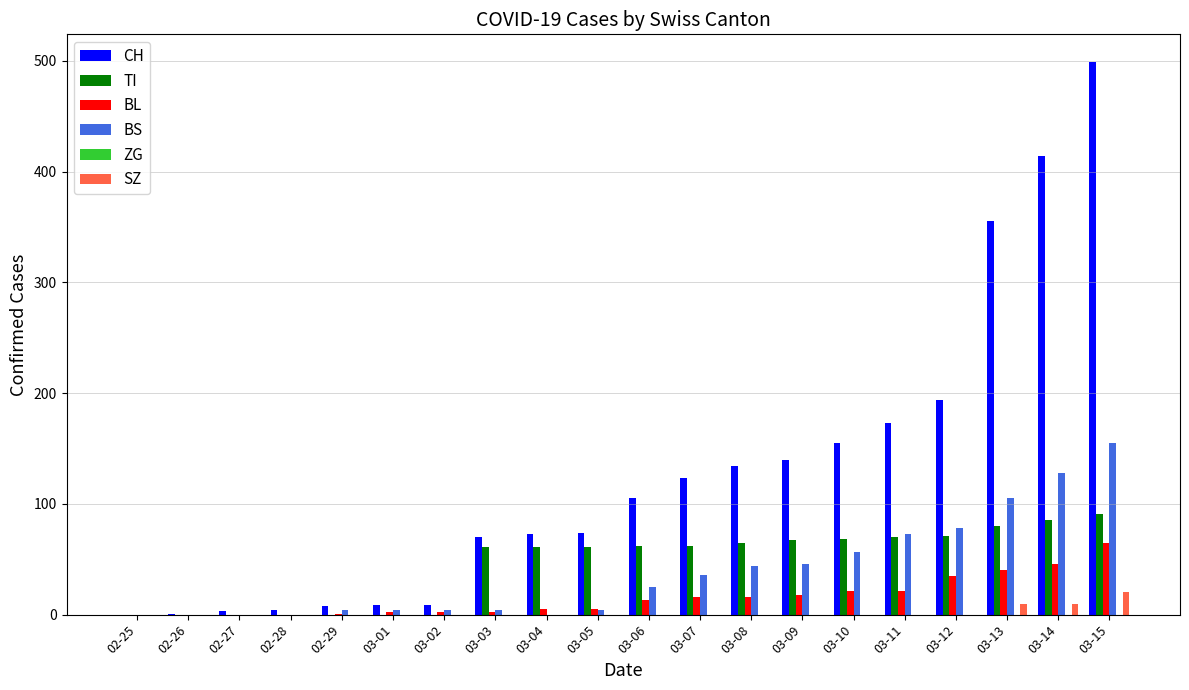

True or false: TI has a value of 85 at 03-14.

True